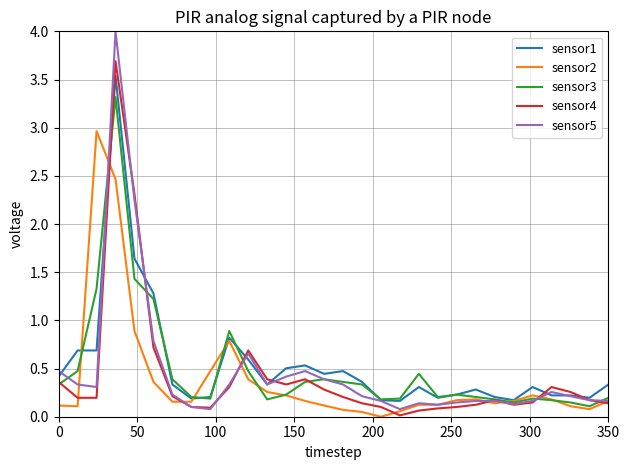

At how many categories does at least one series exceed 0?

30